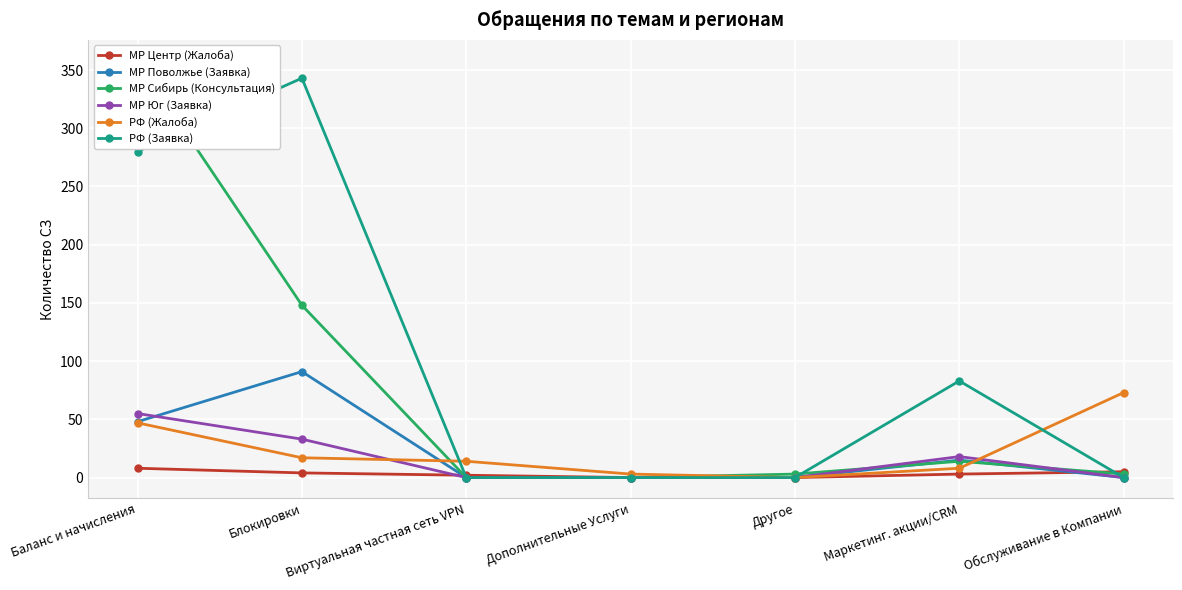

What position from the left is Дополнительные Услуги?

4